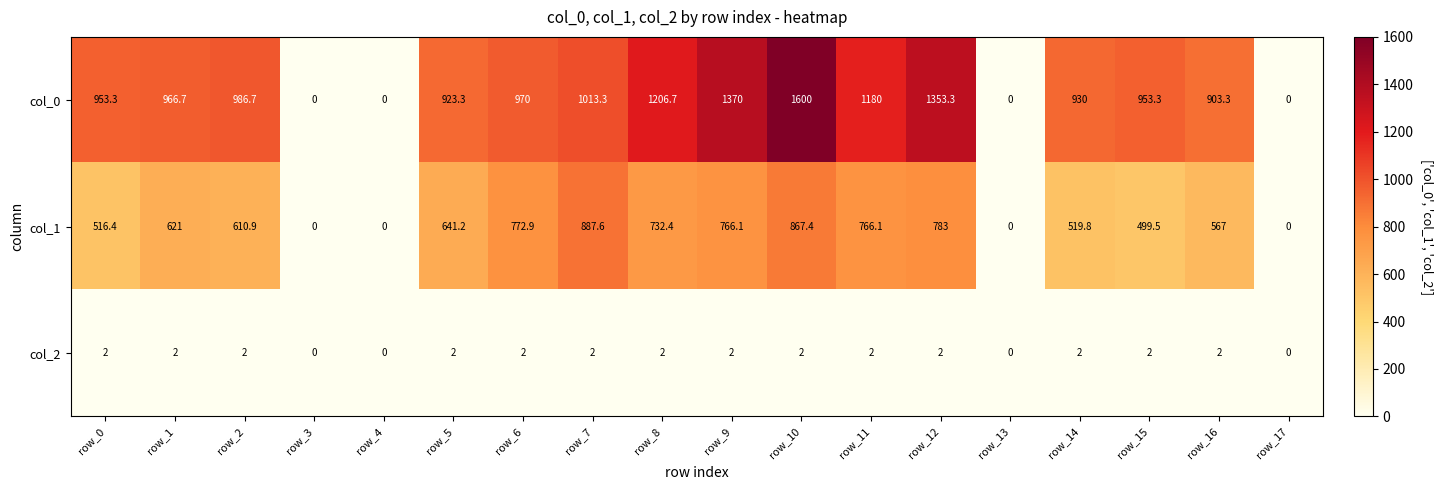

At which label does col_0 reach its peak?

row_10